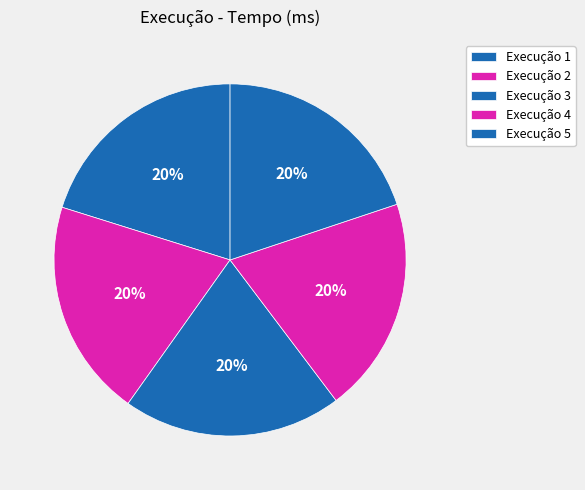

Count the number of slices in the pie.

5